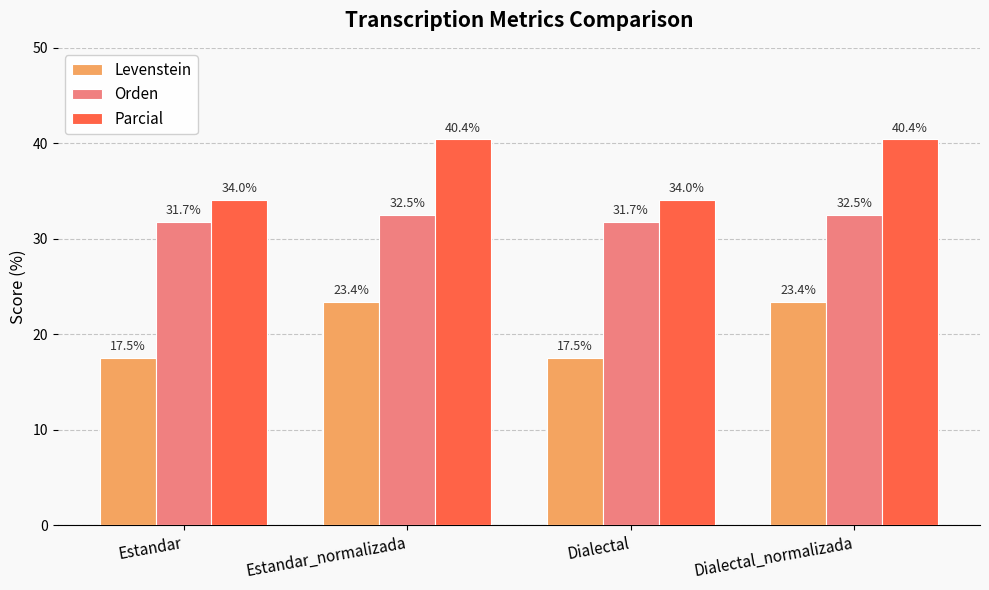

What is the label of the 1st bar from the left?

Estandar